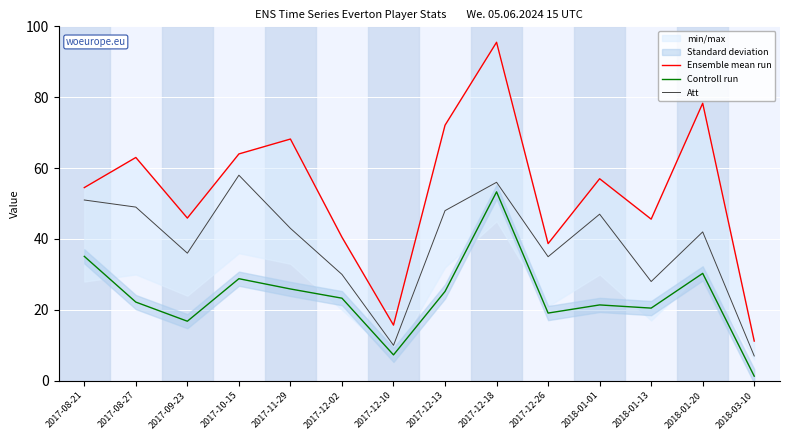

How many lines are shown in the chart?

3